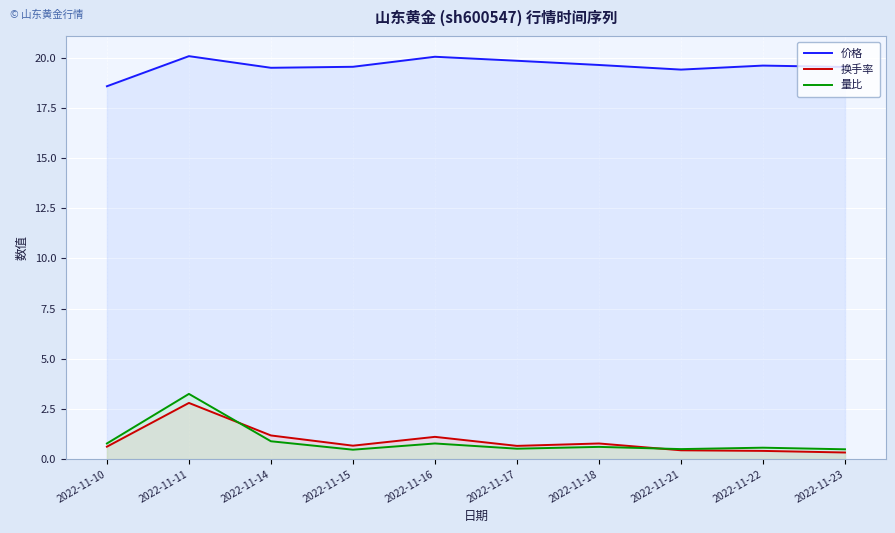

True or false: 量比 and 价格 intersect in this chart.

False